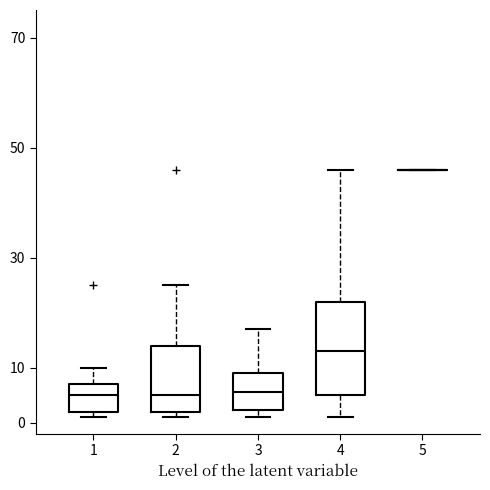

Where is the upper edge of the box at x = 4 on the y-axis? The values are not printed on the chart, so give them approximately, as read against the axis.

22